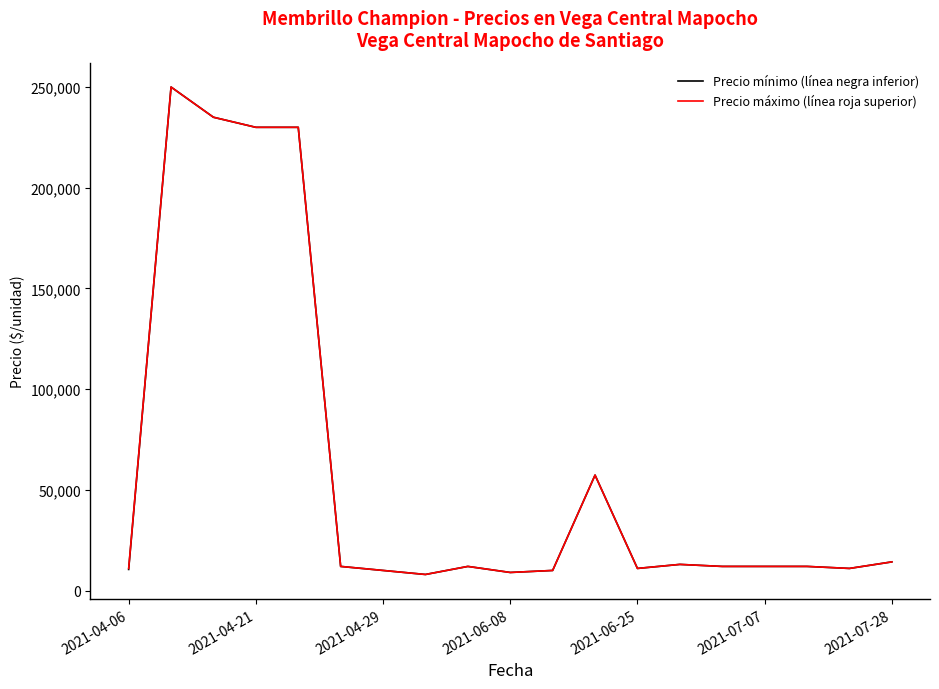

What is the smallest value displayed?

8000.0